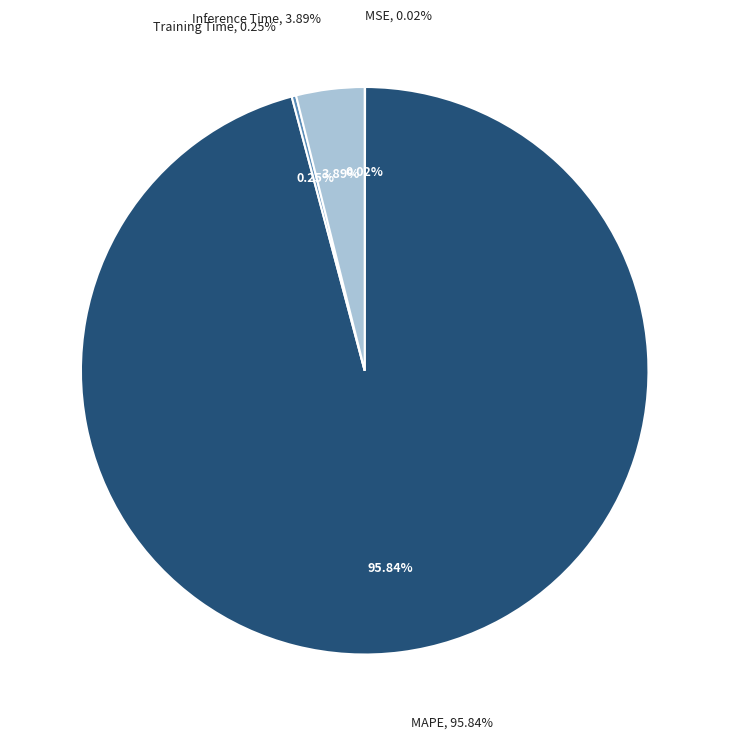

To the nearest percent, what is the difference between the largest and smallest slice percentages?

96%